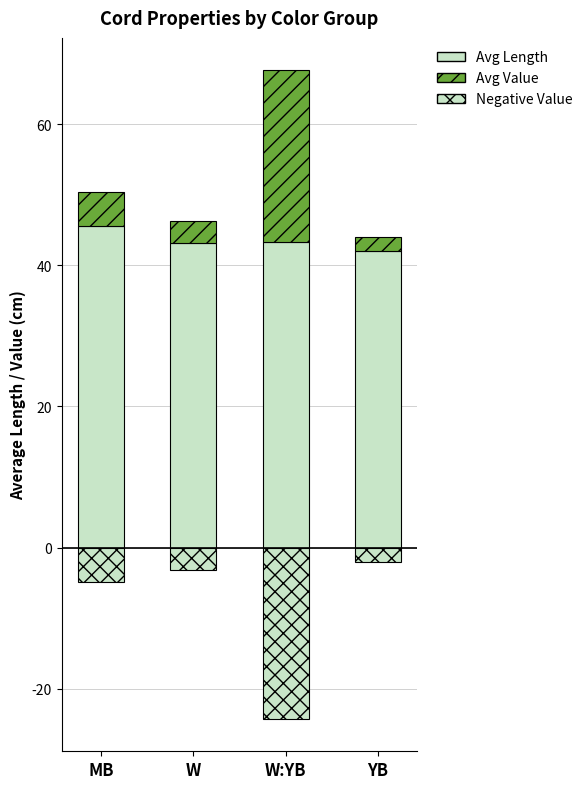

What is the label of the 2nd bar from the right?

W:YB